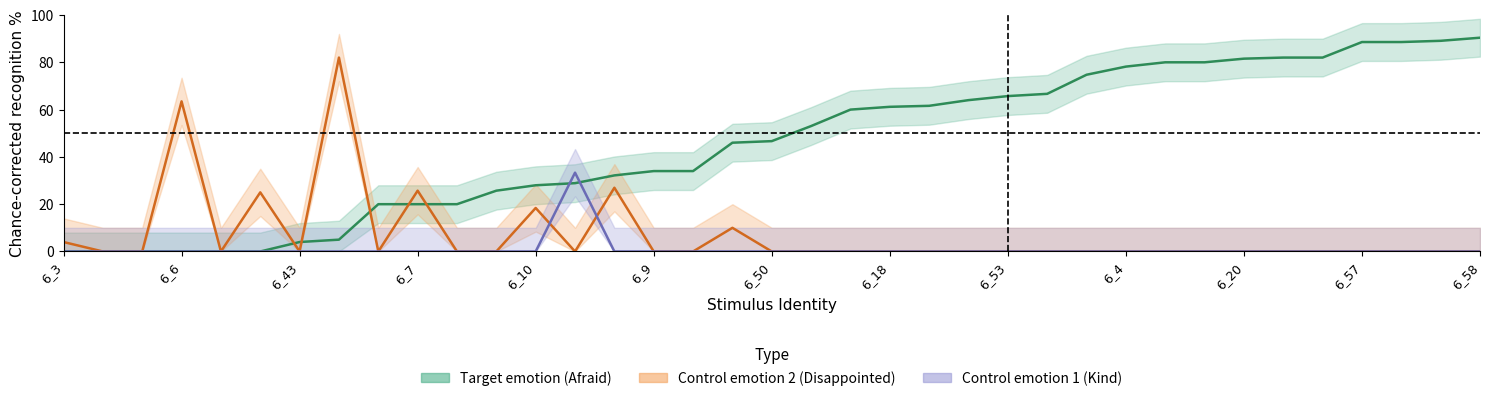

What is the difference between the maximum and minimum values in the control1_pct series?

33.3